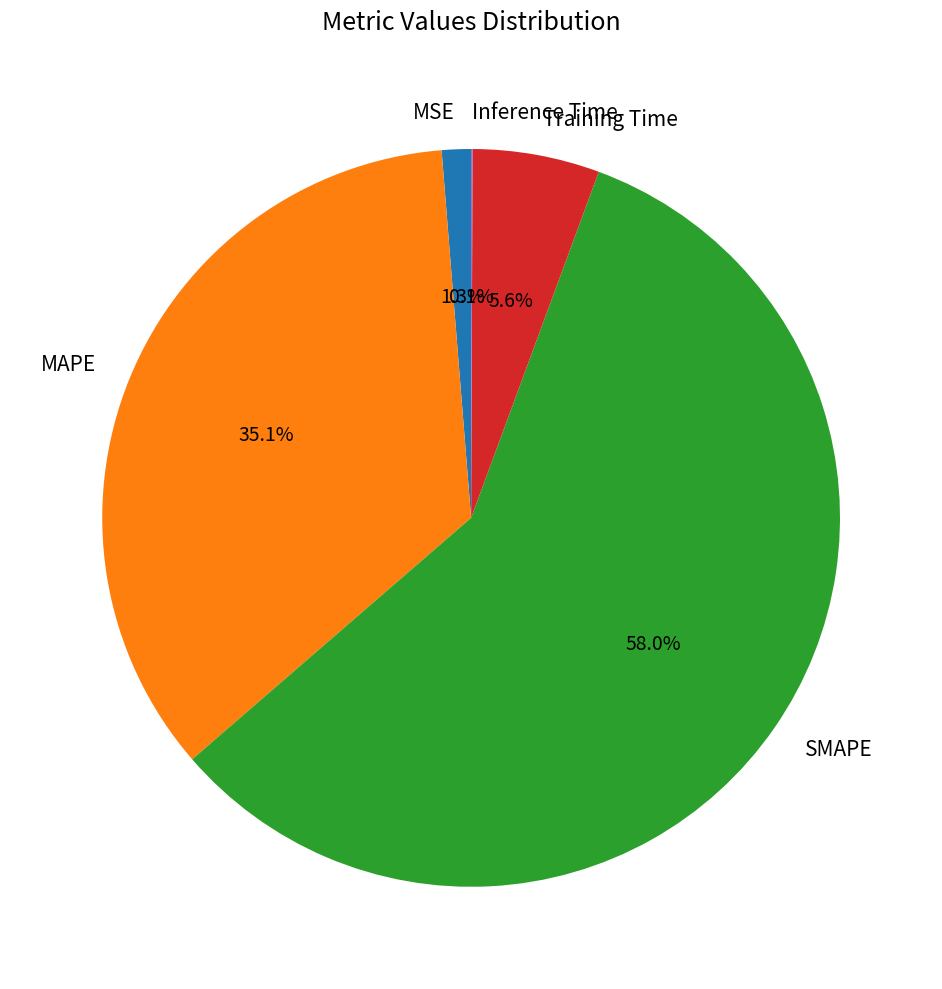

Which slice is the largest?

SMAPE